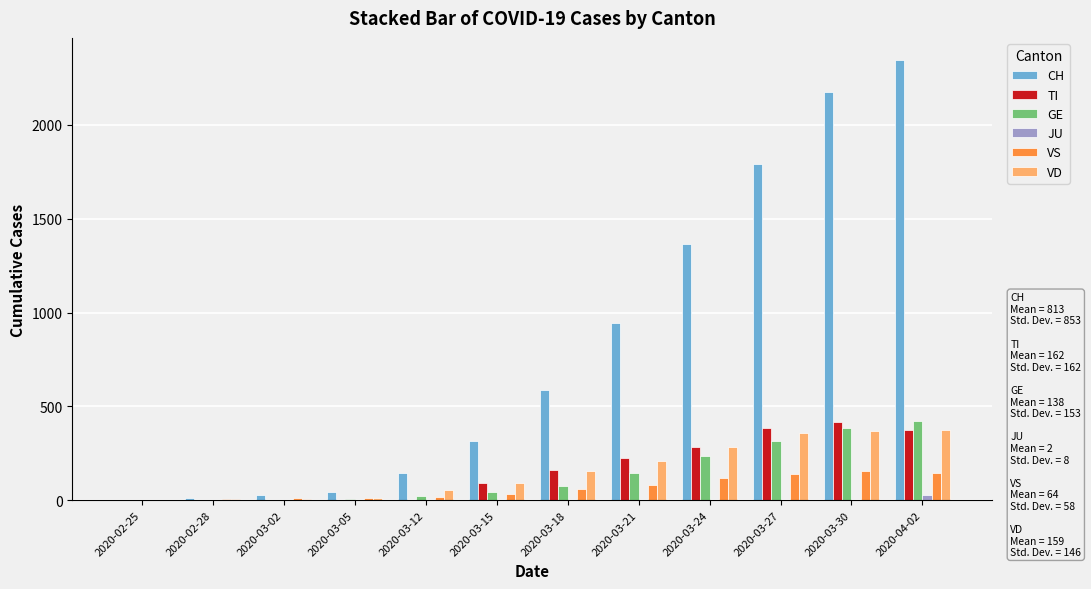

Between 2020-02-28 and 2020-03-27, which series saw the biggest shift?

CH